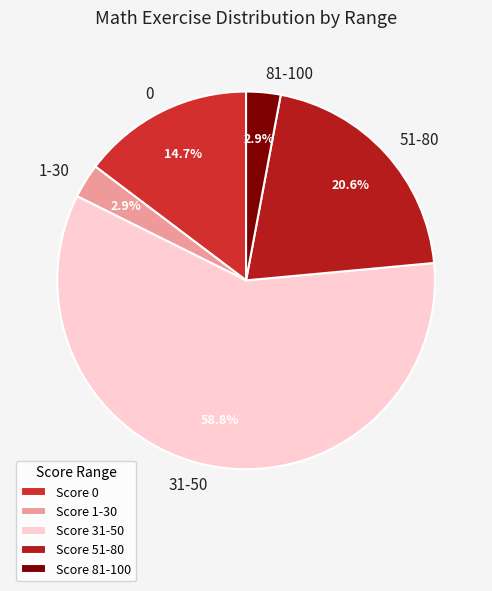

Approximately how many times larger is the value at 31-50 compared to 0?

4.0